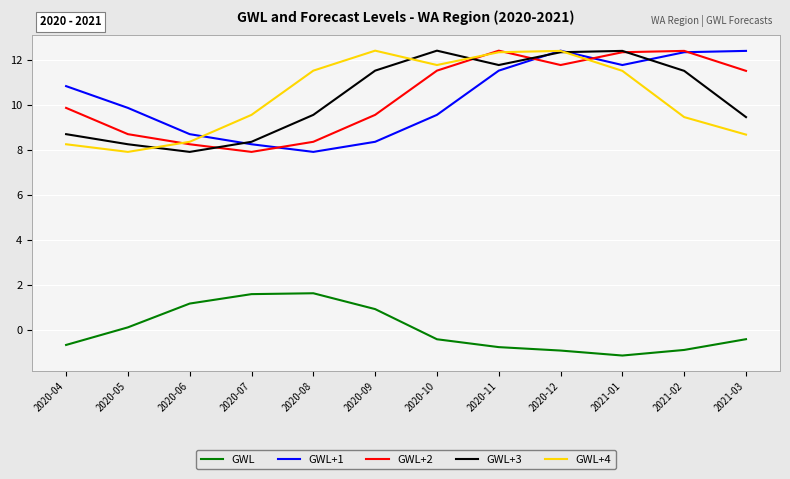

At which label does GWL+2 reach its minimum?

2020-07